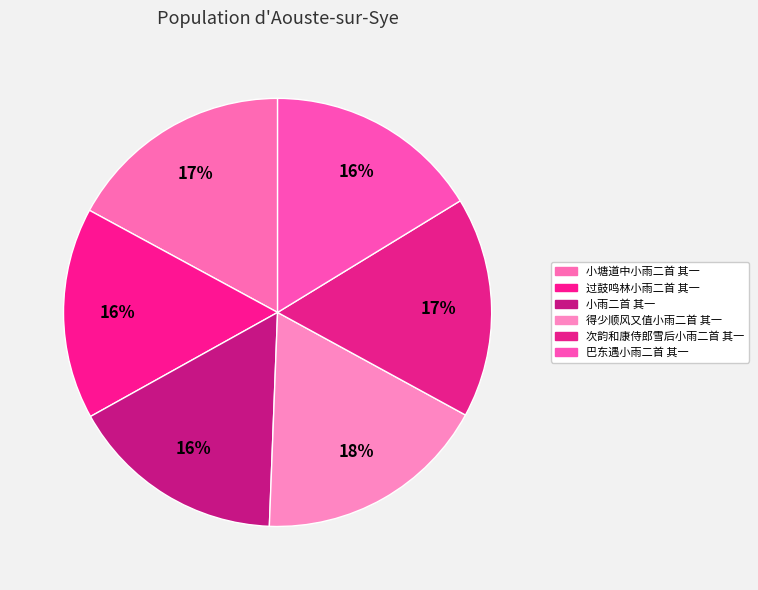

Which slice is the smallest?

过鼓鸣林小雨二首 其一